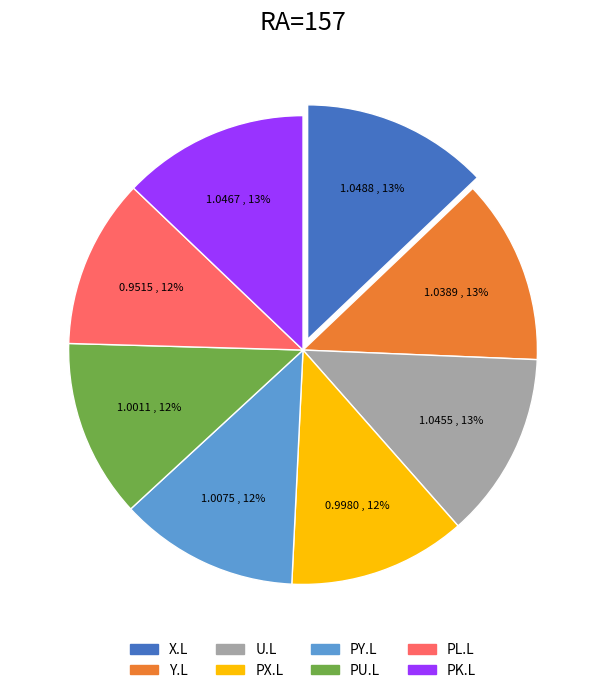

Does any single category account for the majority?

No